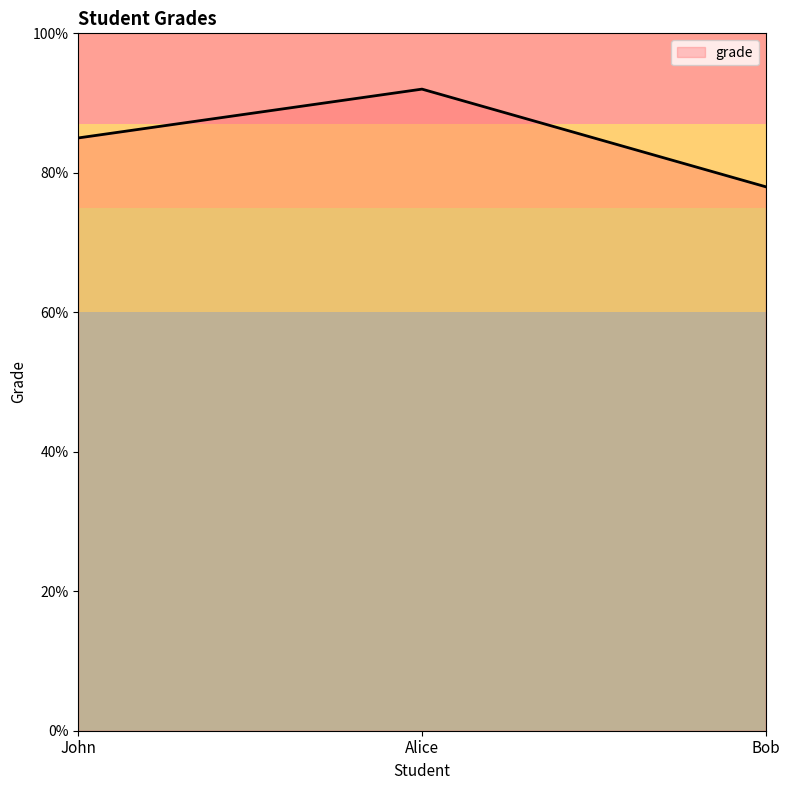

Where is the data nearest to the value 85?

John